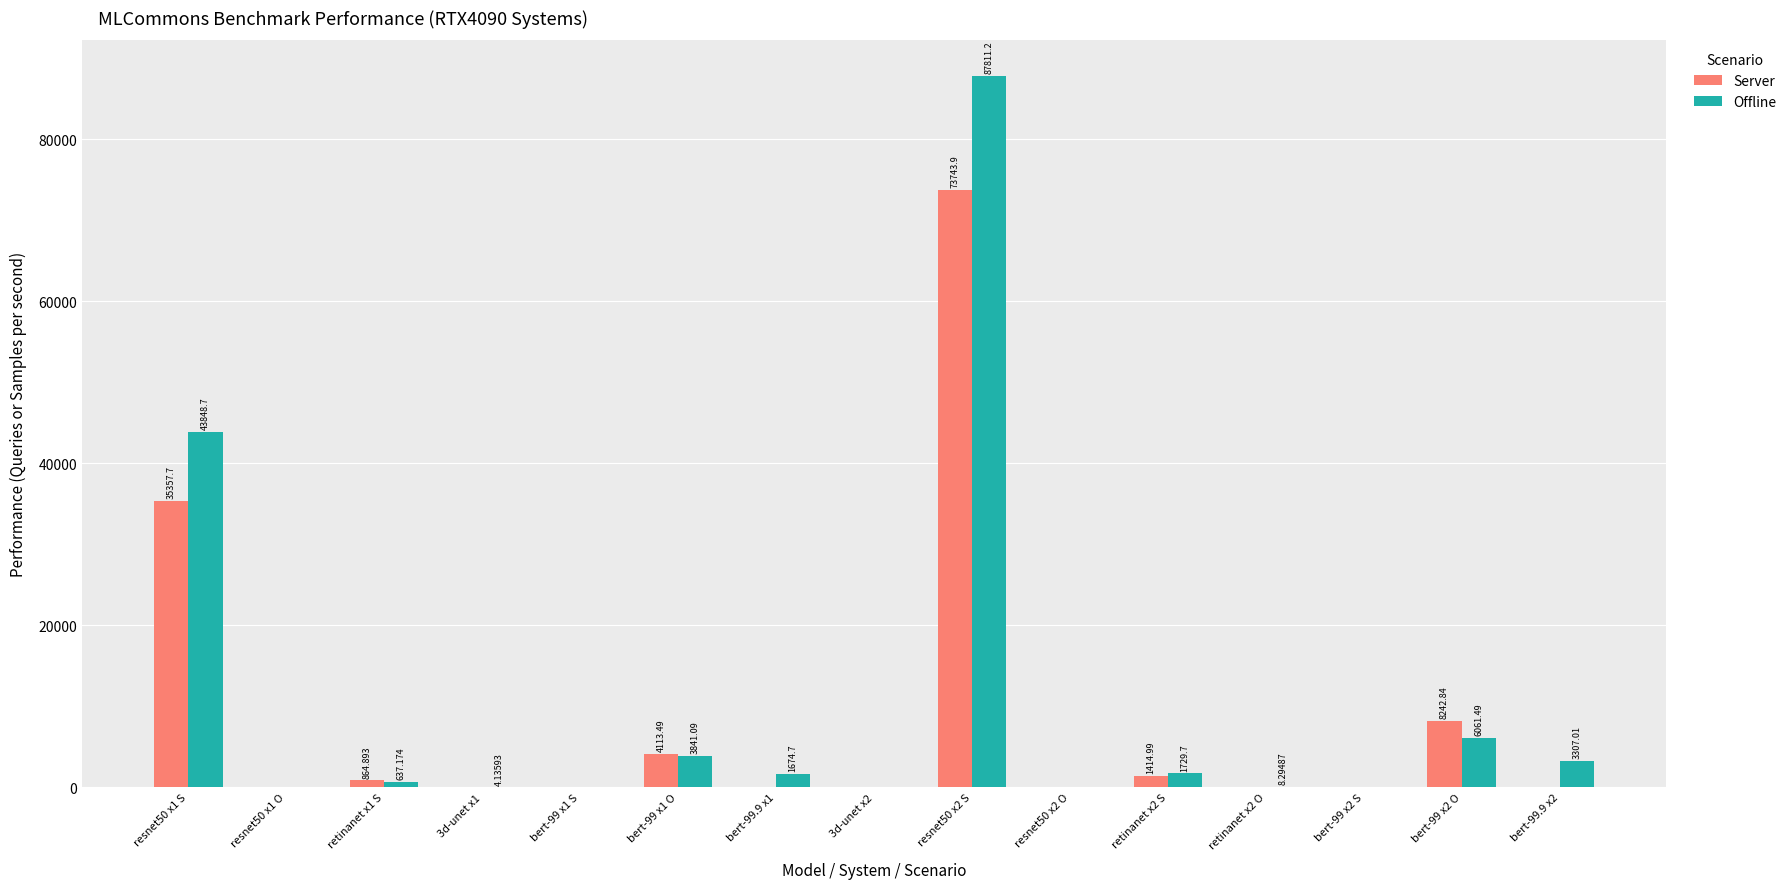

How many groups of bars are there?

15